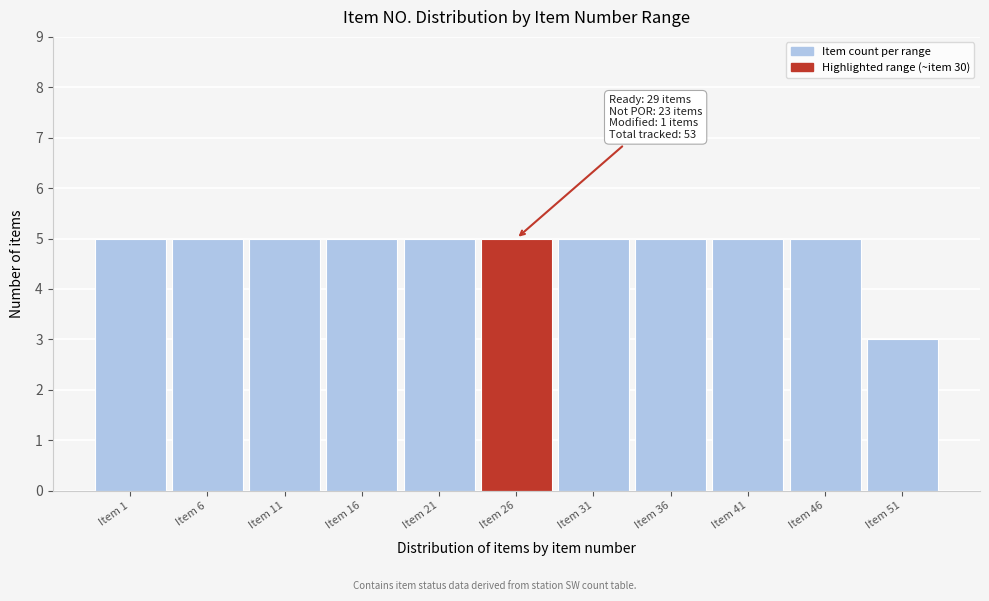

Reading left to right, extract all data points from this chart.

5	5	5	5	5	5	5	5	5	5	3